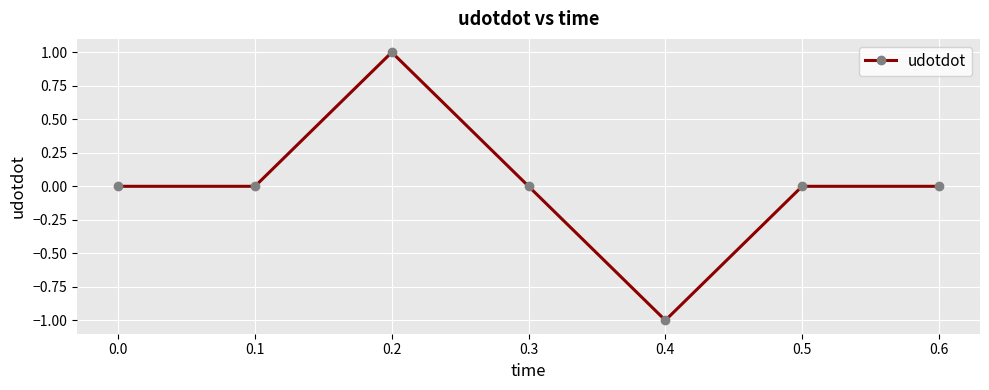

What is the value of the 3rd point from the left?

1.0